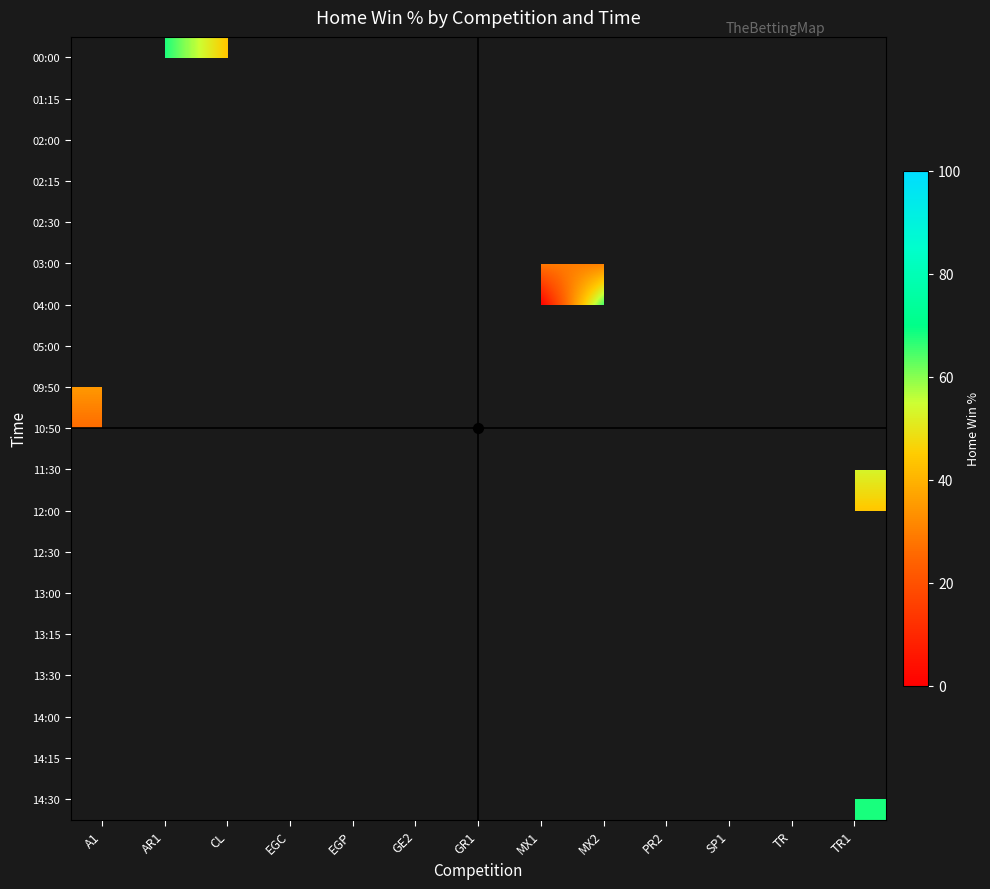

Count the number of categories in the chart.

13